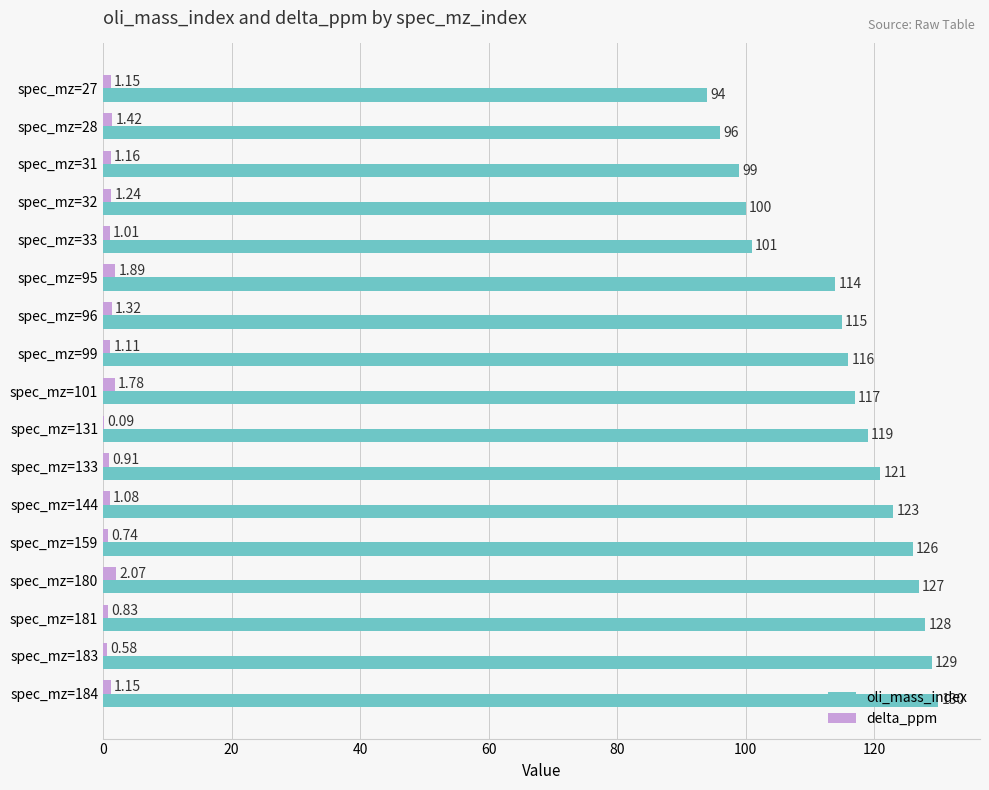

Which series changed the most between spec_mz=28 and spec_mz=184?

oli_mass_index